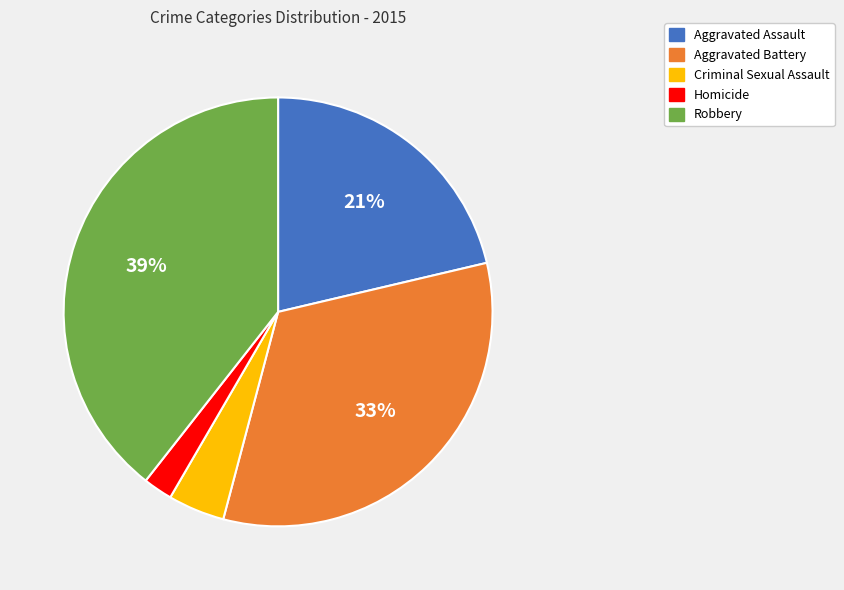

Between Homicide and Aggravated Assault, which is larger?

Aggravated Assault